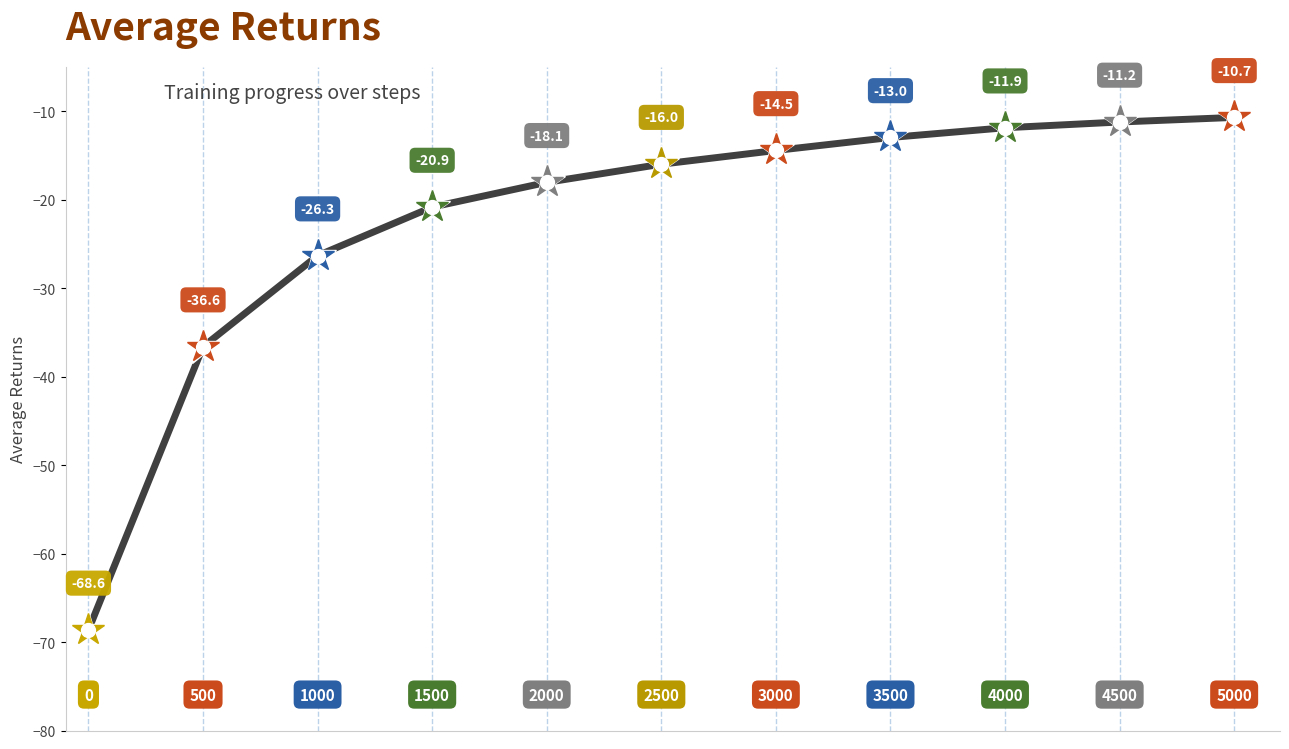

What is the smallest value displayed?

-68.6